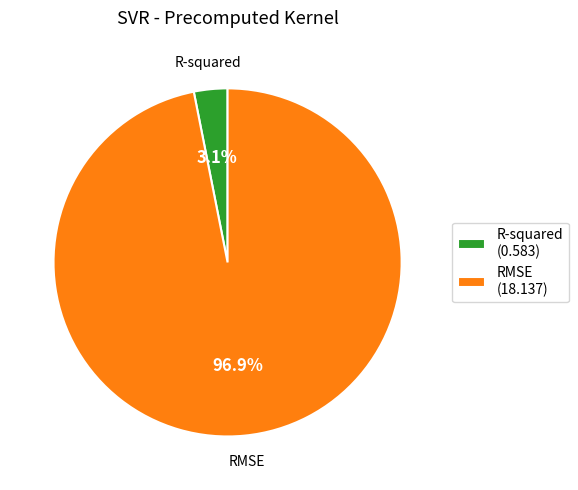

Combined, what portion of the pie is RMSE and R-squared?

100.0%